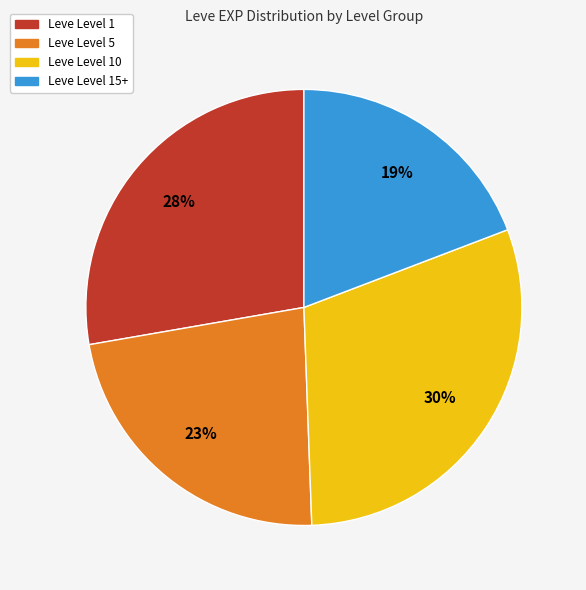

How many slices are in this pie chart?

4